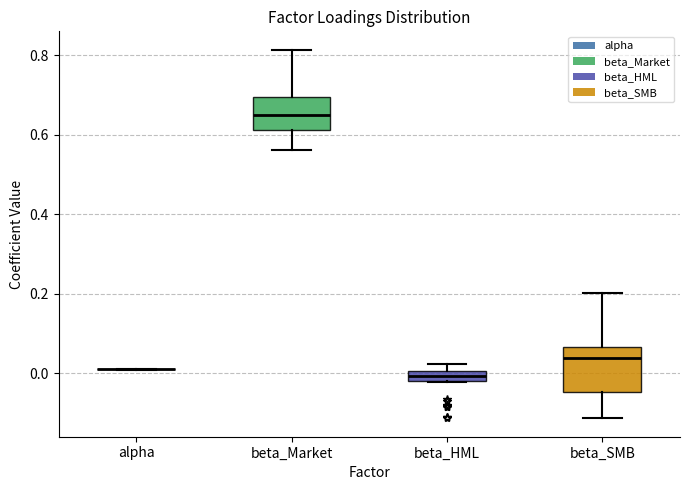

Comparing the boxes themselves (not the whiskers), which one is the tallest?

beta_SMB